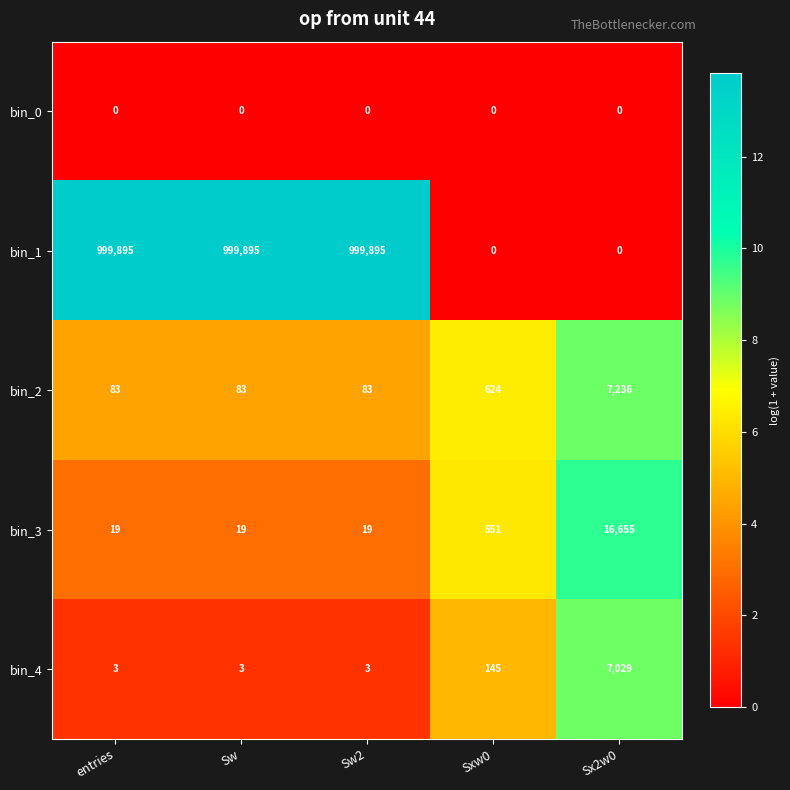

List the series in order of their peak value, lowest first.

bin_0, bin_4, bin_2, bin_3, bin_1